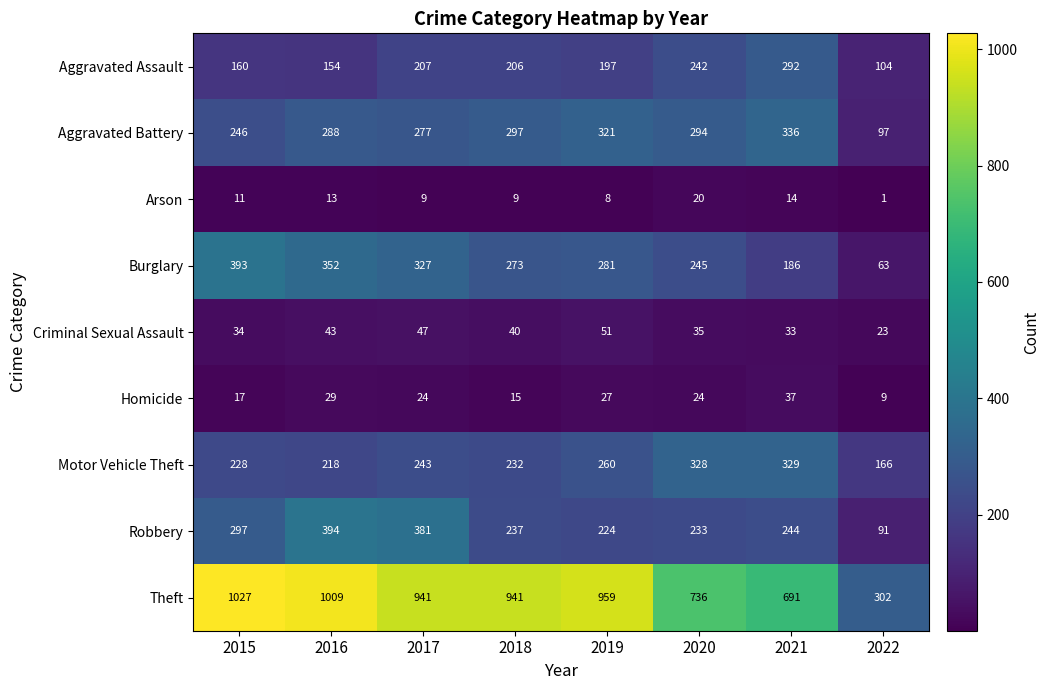

What is the total value across all series at 2019?

2328